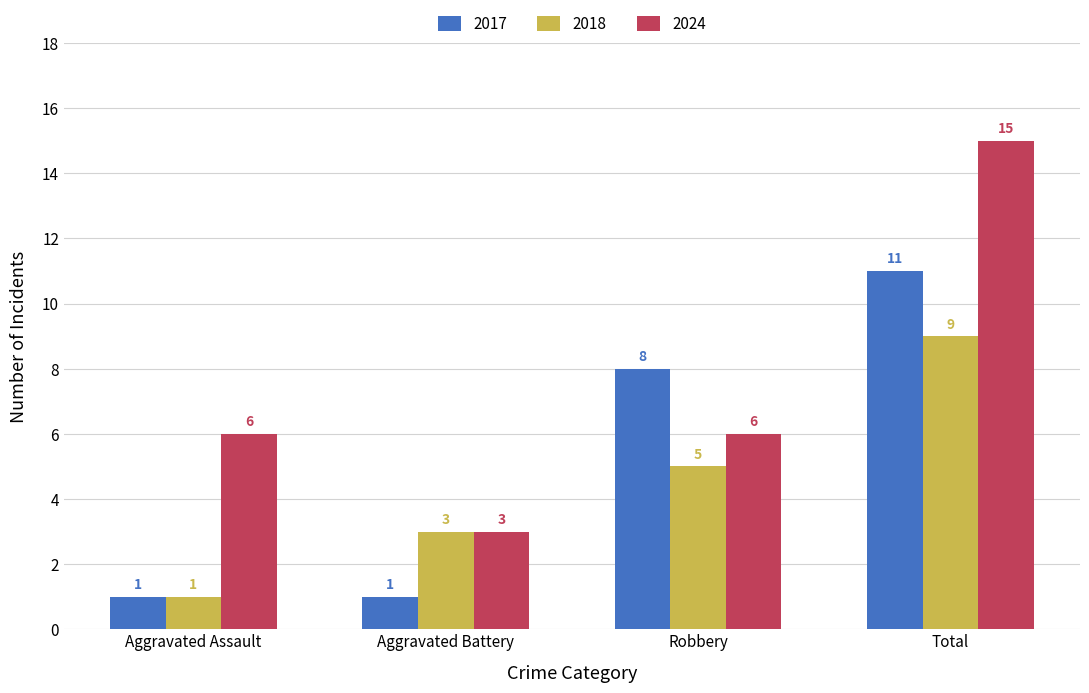

The 2018 series shows 1 at Aggravated Assault. True or false?

True